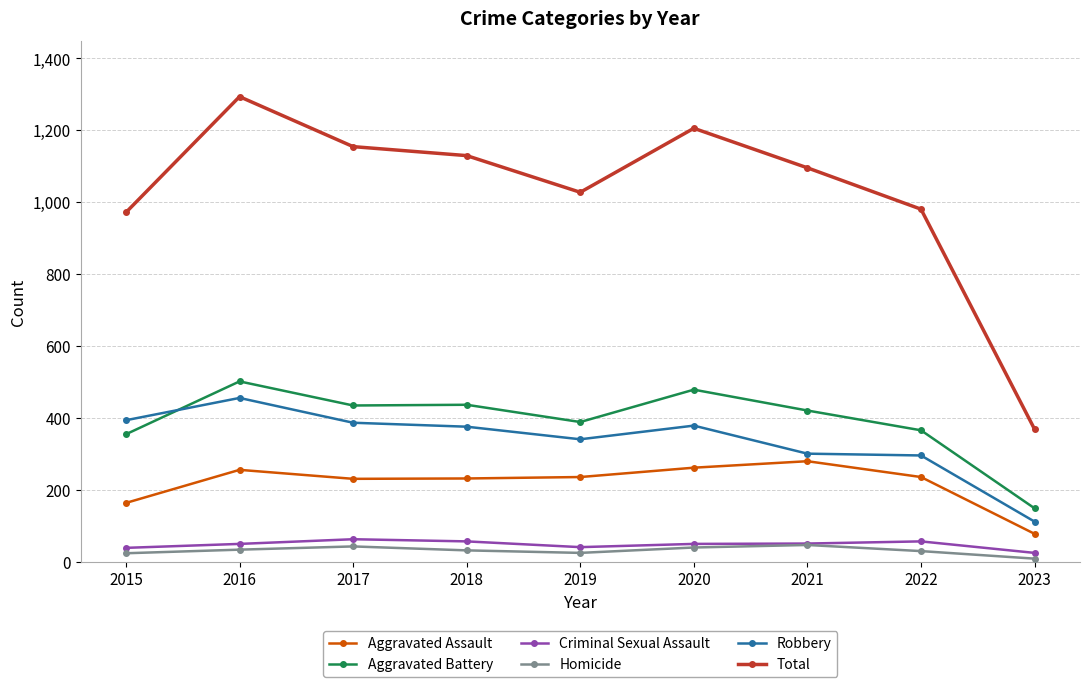

True or false: Homicide and Aggravated Battery cross at least once.

False